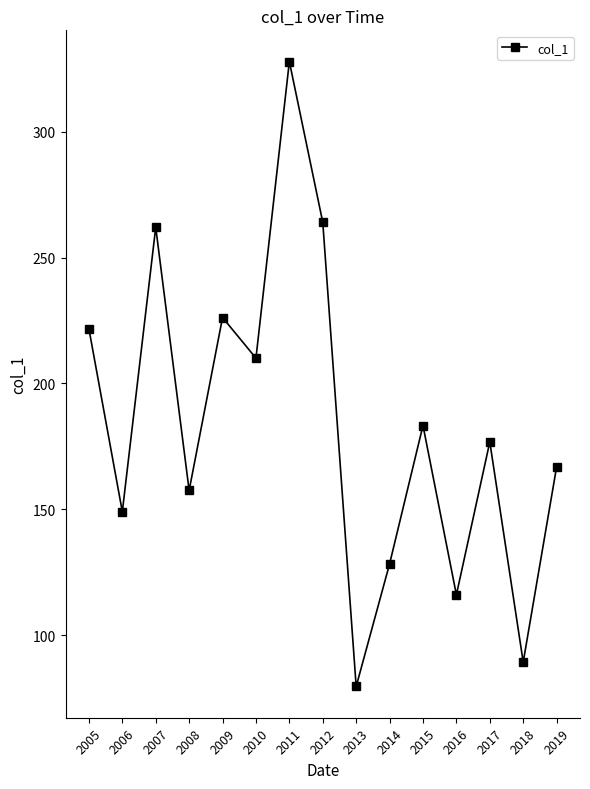

What is the value of the 10th point from the left?

128.3